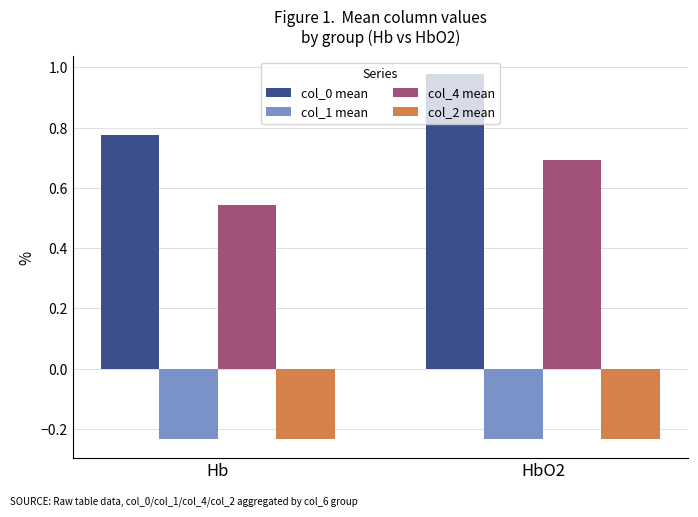

Is the value of col_0 mean at HbO2 greater than the value of col_4 mean at HbO2?

Yes